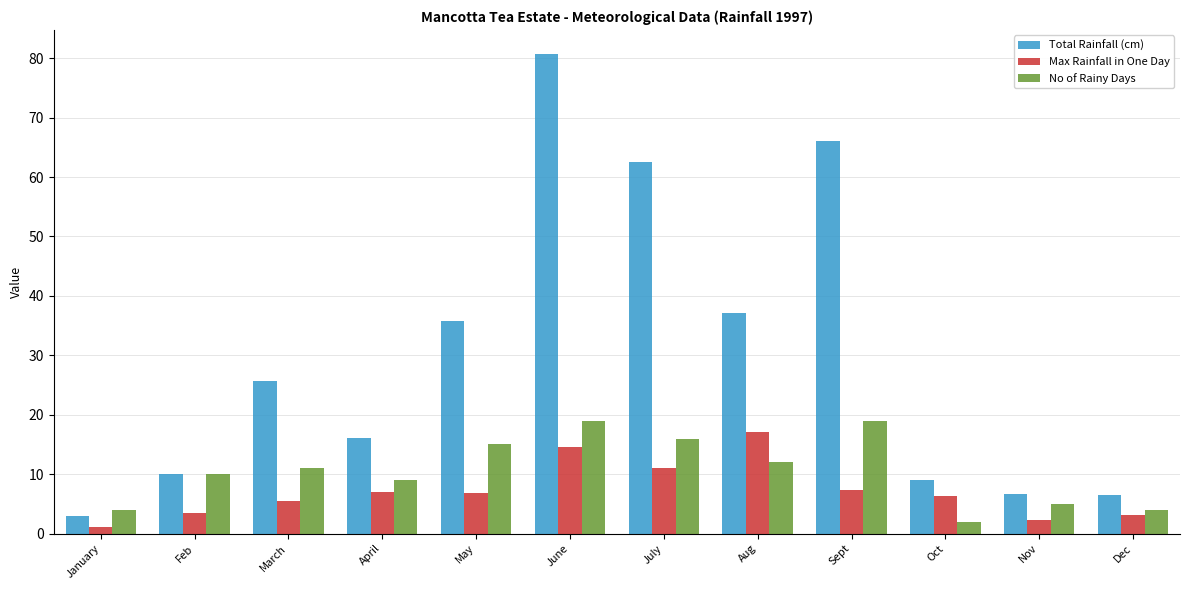

How many data points in No of Rainy Days are less than 11?

6